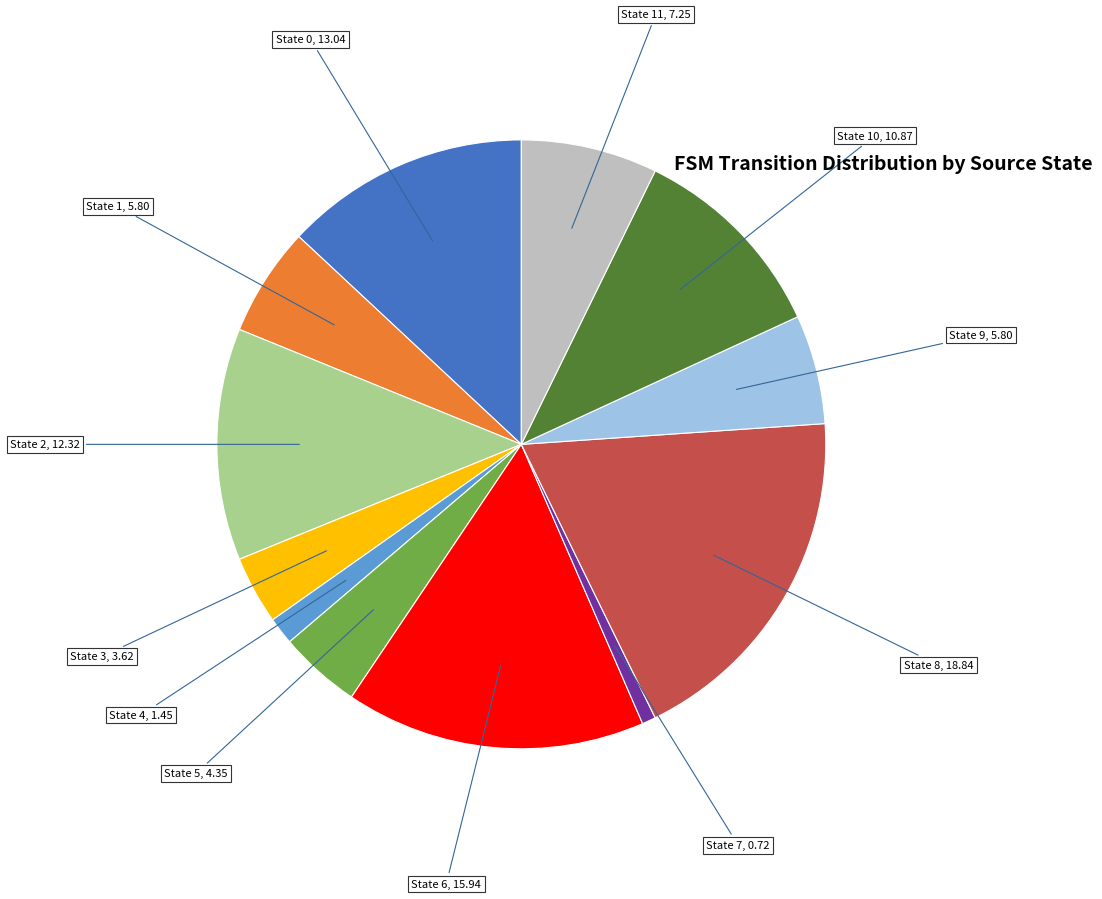

Is it true that State 5, 4.35 is 15% of the pie?

False